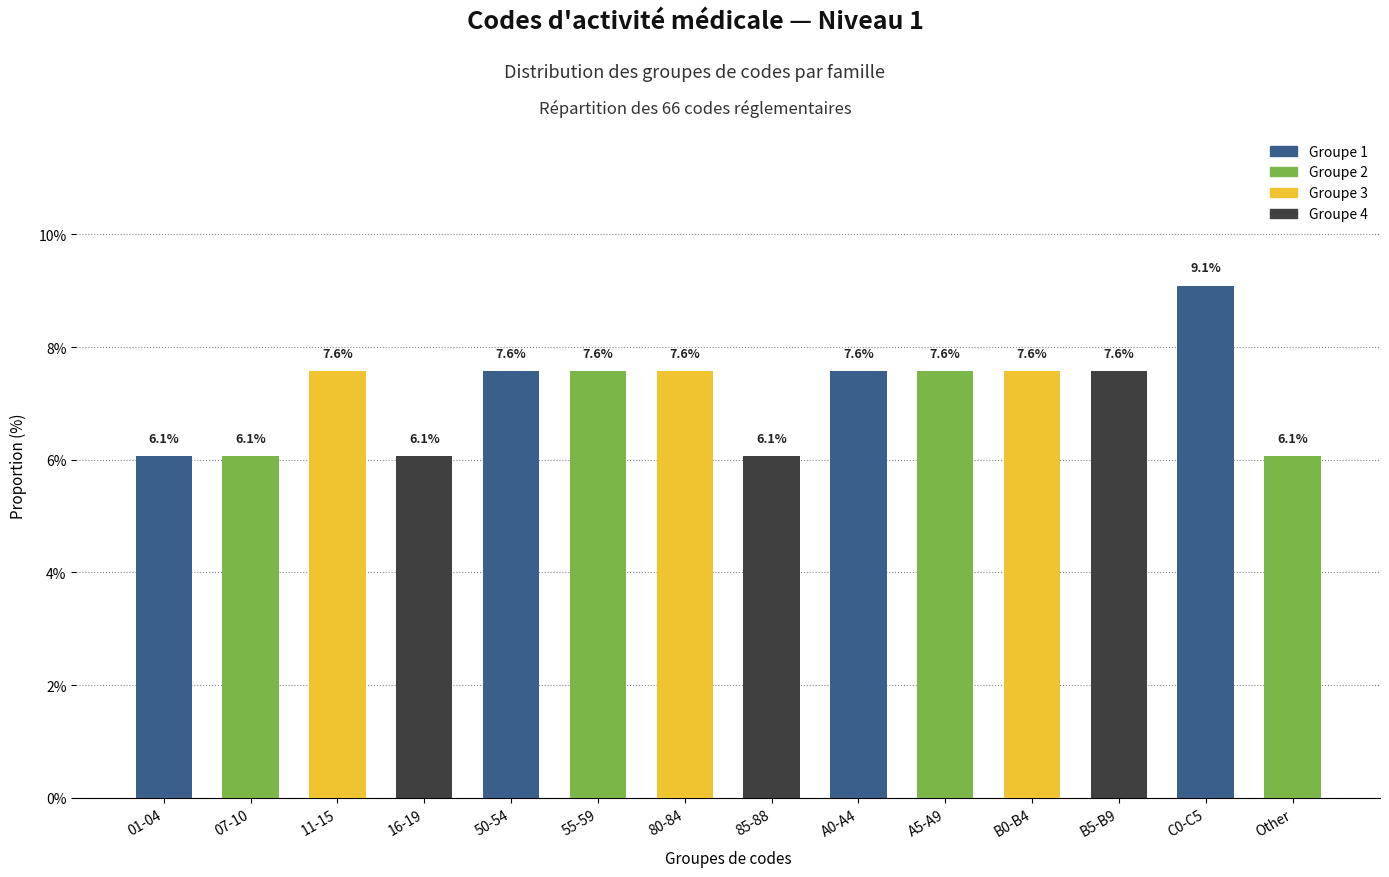

Are the bars horizontal?

No